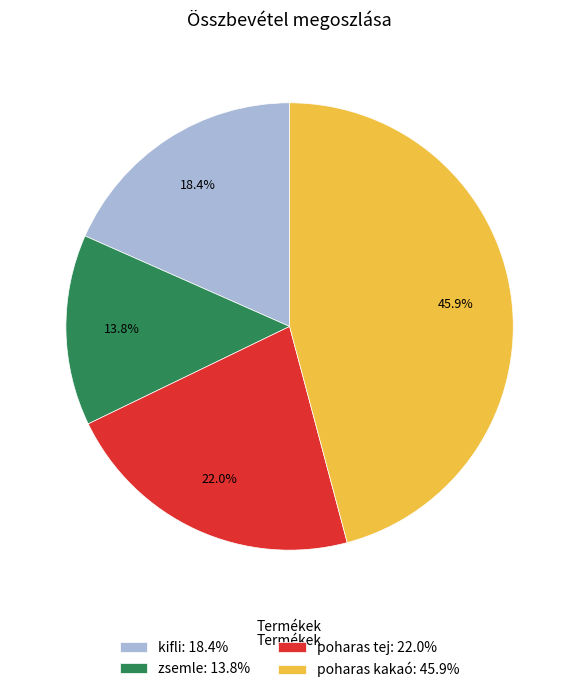

Is there any slice that represents more than half of the pie?

No